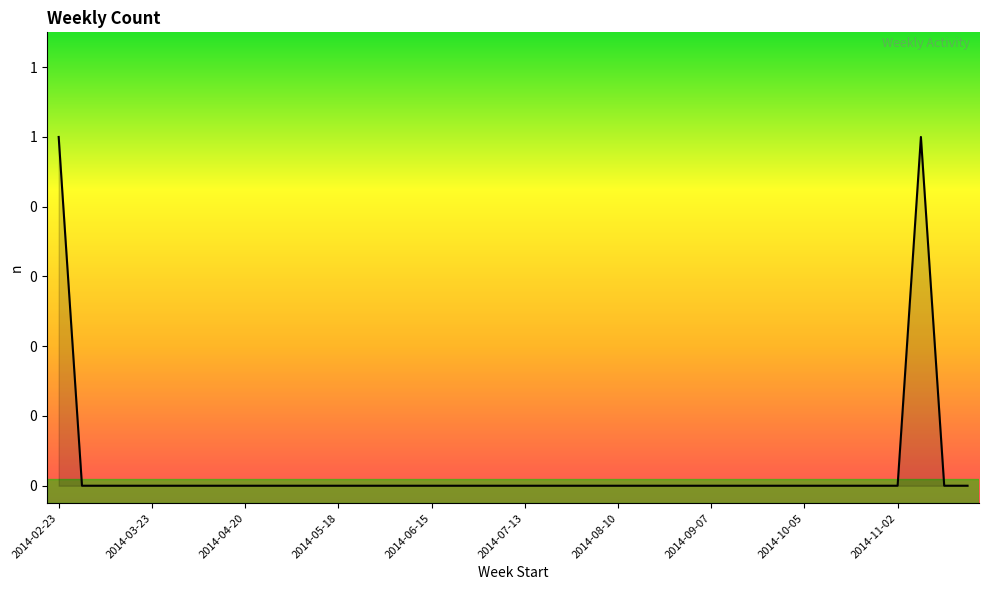

Which label corresponds to the largest value in the chart?

2014-02-23